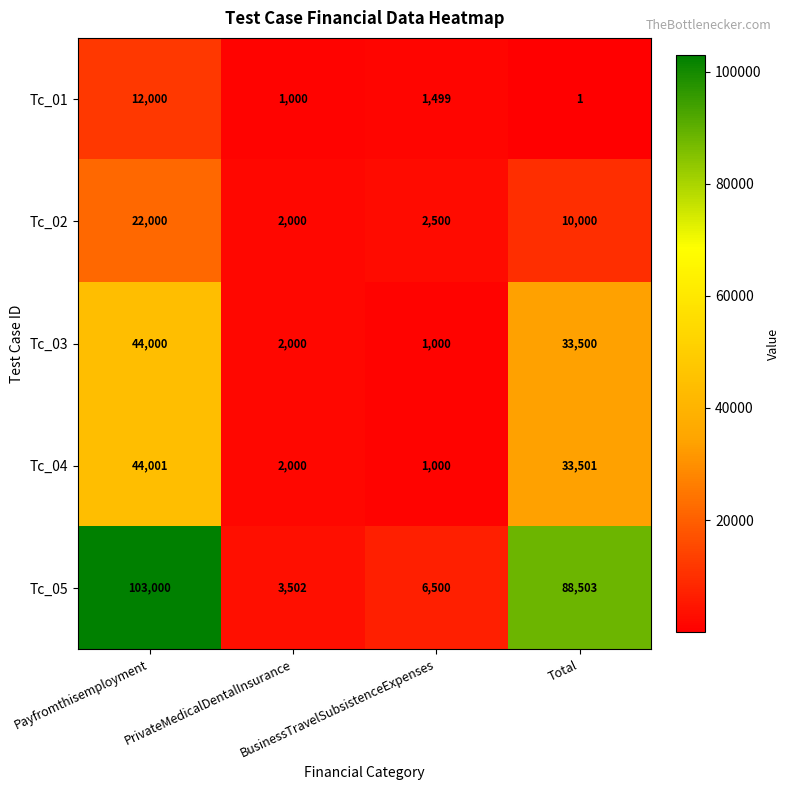

How many data points does each series have?

4